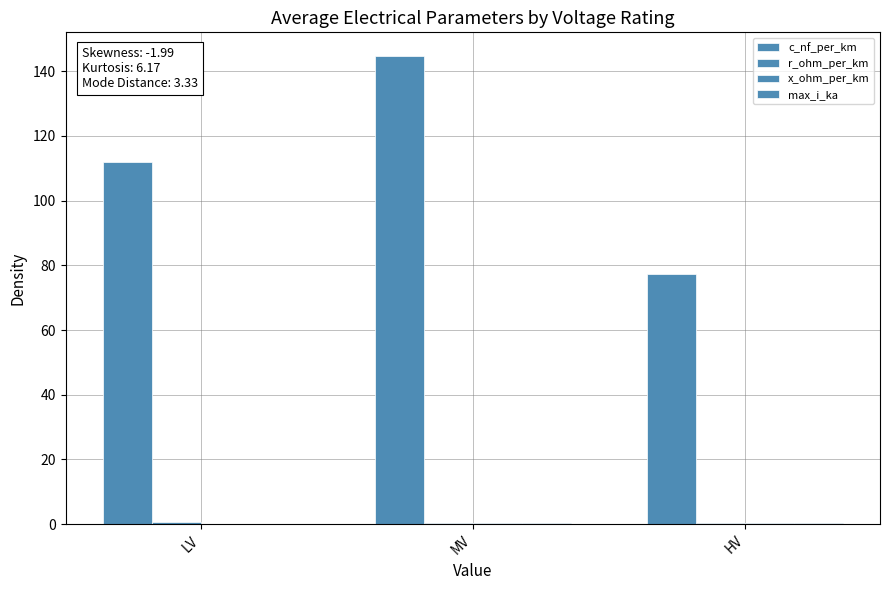

At MV, list the series in order from smallest to largest.

x_ohm_per_km, r_ohm_per_km, max_i_ka, c_nf_per_km